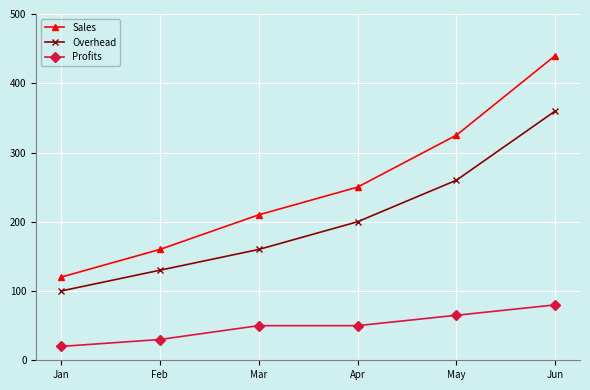

Which series has the largest total across all categories?

Sales